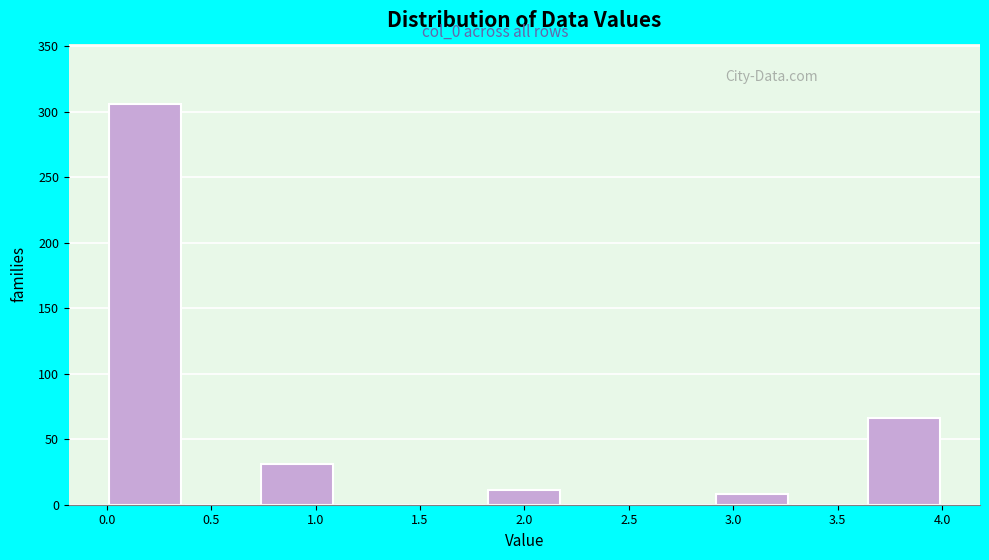

Which range on the x-axis has the tallest bar?

0.00 to 0.35